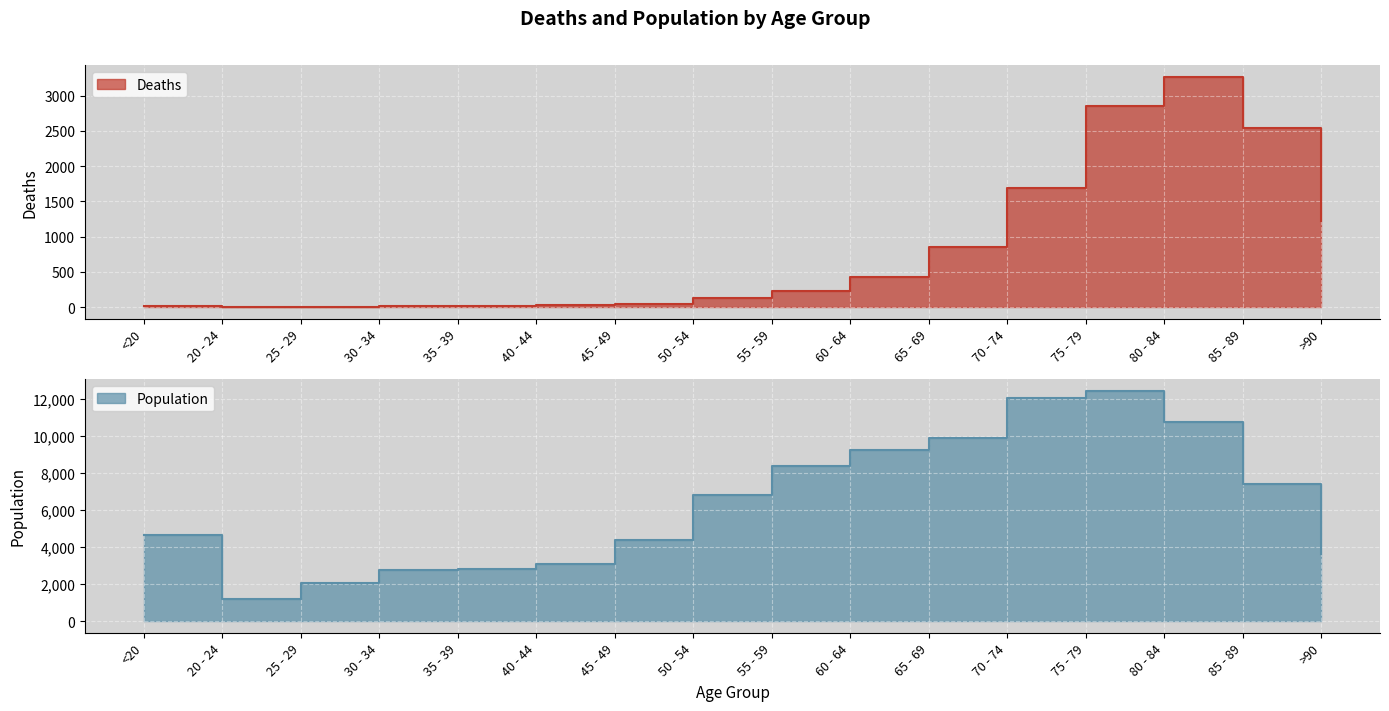

List the series in order of their overall mean, highest first.

Population, Deaths